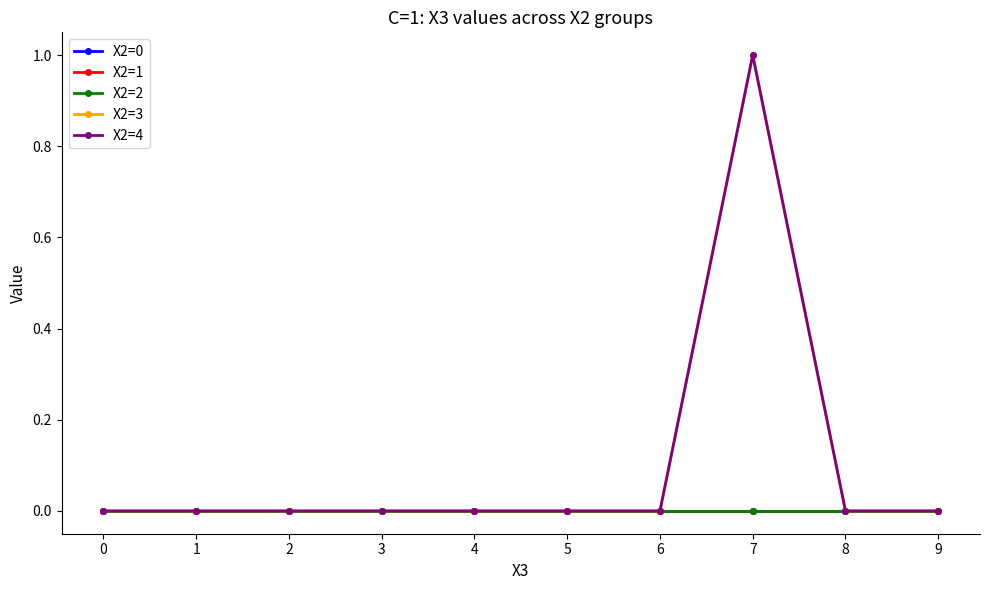

The value of X2=4 at 8 is 0. True or false?

True